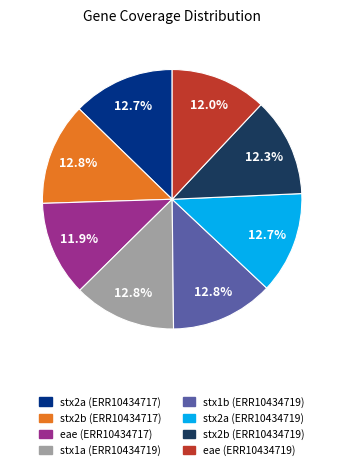

Which has a higher value, eae (ERR10434719) or stx1a (ERR10434719)?

stx1a (ERR10434719)